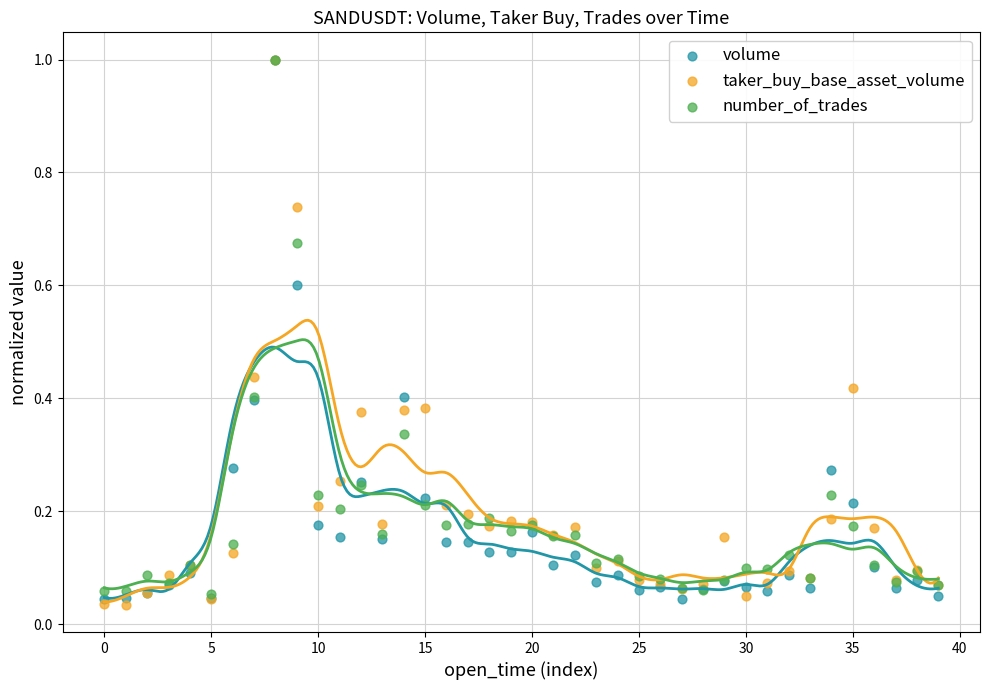

What are all the series names shown in the legend?

volume, taker_buy_base_asset_volume, number_of_trades